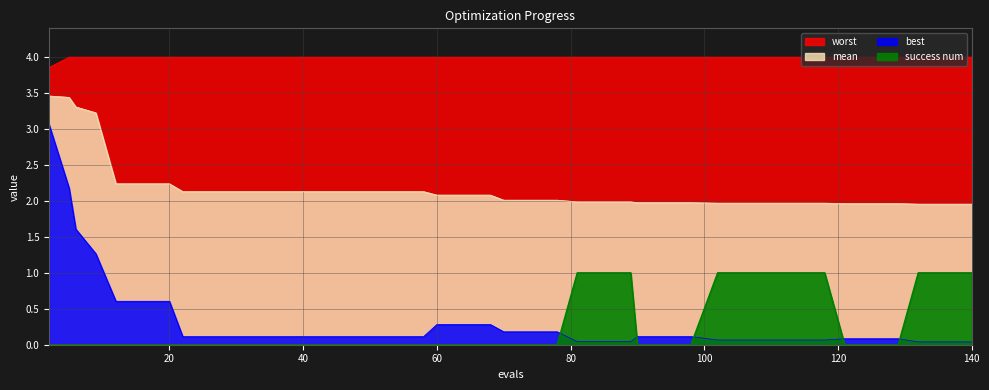

Which series changed the most between 74 and 89?

success num